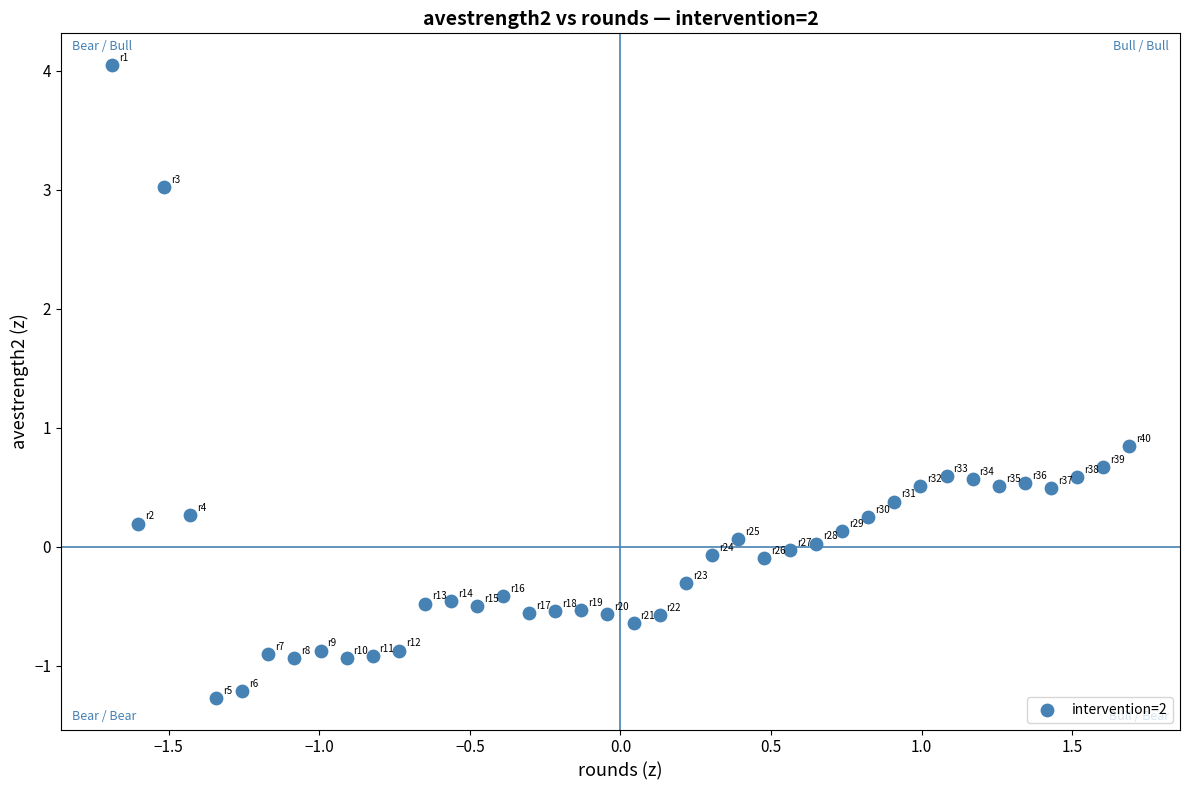

What is the range of X values (max minus min)?

3.4